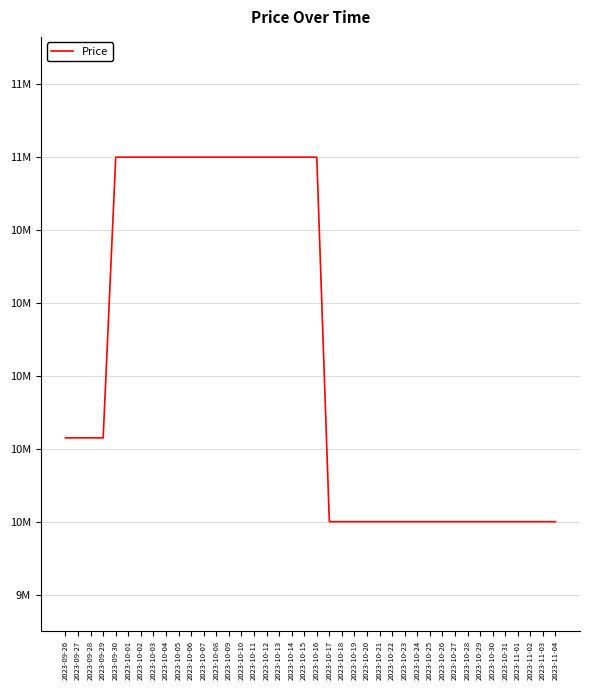

Approximately how many times larger is the value at 2023-09-27 compared to 2023-10-25?

1.0